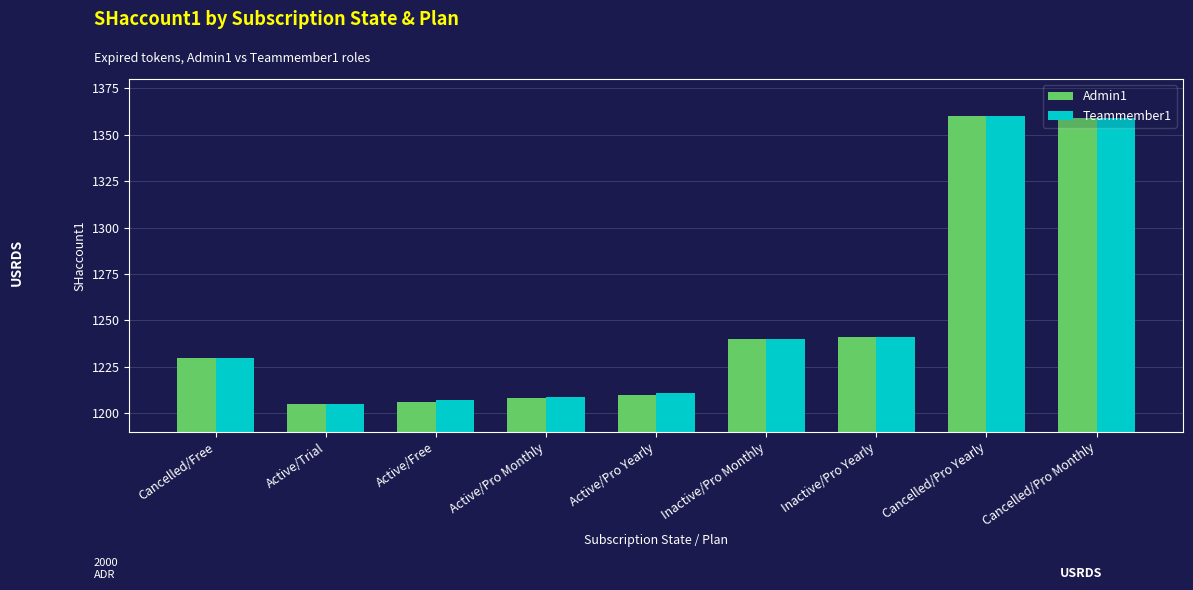

Is the value of Teammember1 at Active/Pro Monthly greater than the value of Admin1 at Inactive/Pro Yearly?

No